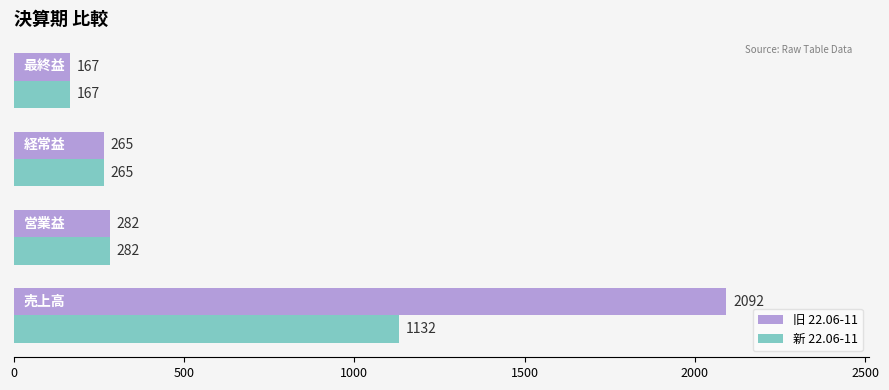

Which series has the widest spread of values?

旧 22.06-11